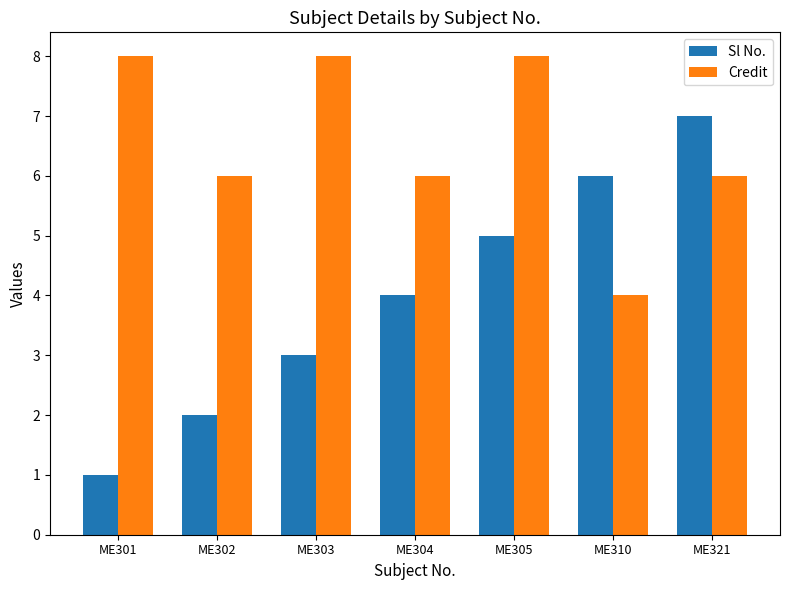

Reading left to right, list all the values displayed in this chart.

Sl No.: 1	2	3	4	5	6	7
Credit: 8	6	8	6	8	4	6